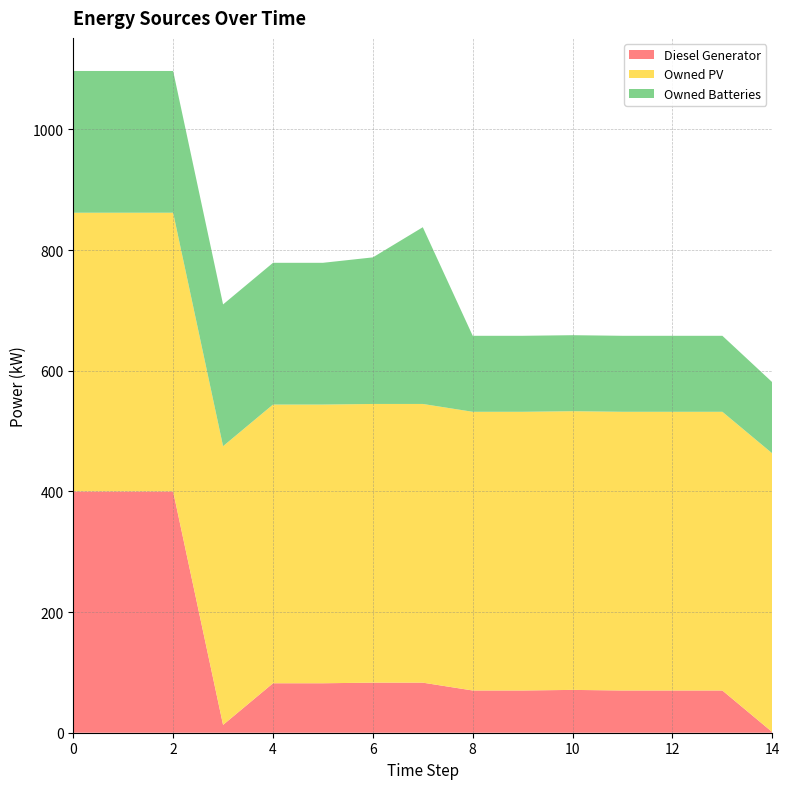

Reading right to left, what are all the values shown in this chart?

Diesel Generator: 1	70	70	70	71	70	70	83	83	82	82	13	400	400	400
Owned PV: 462	462	462	462	462	462	462	462	462	462	462	462	462	462	462
Owned Batteries: 118	126	126	126	126	126	126	293	243	235	235	235	235	235	235